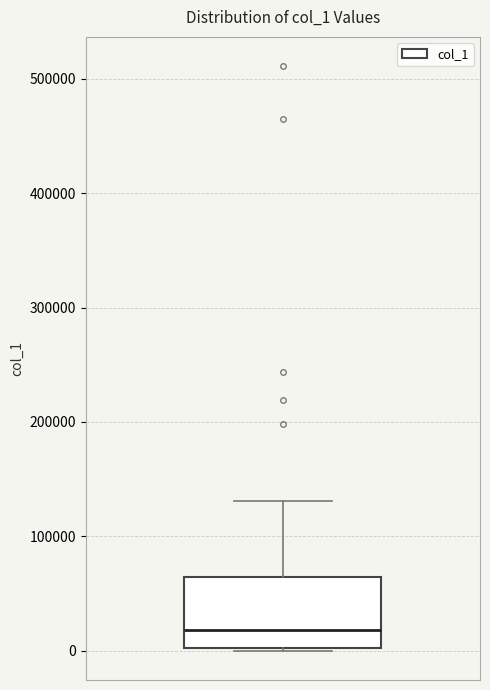

Read this box plot against the y-axis: the position of the median line, the range covered by the box, and the ends of both whiskers. The values are not printed on the chart, so give them approximately, as read against the axis.

median 20000, box 0 to 60000, whiskers 0 to 130000